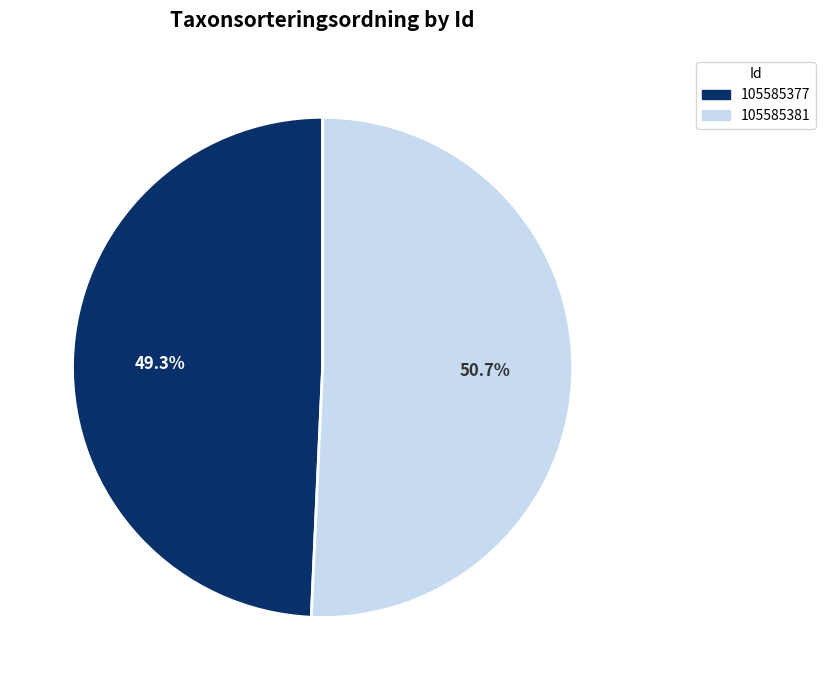

Approximately how many times larger is the value at 105585381 compared to 105585377?

1.0